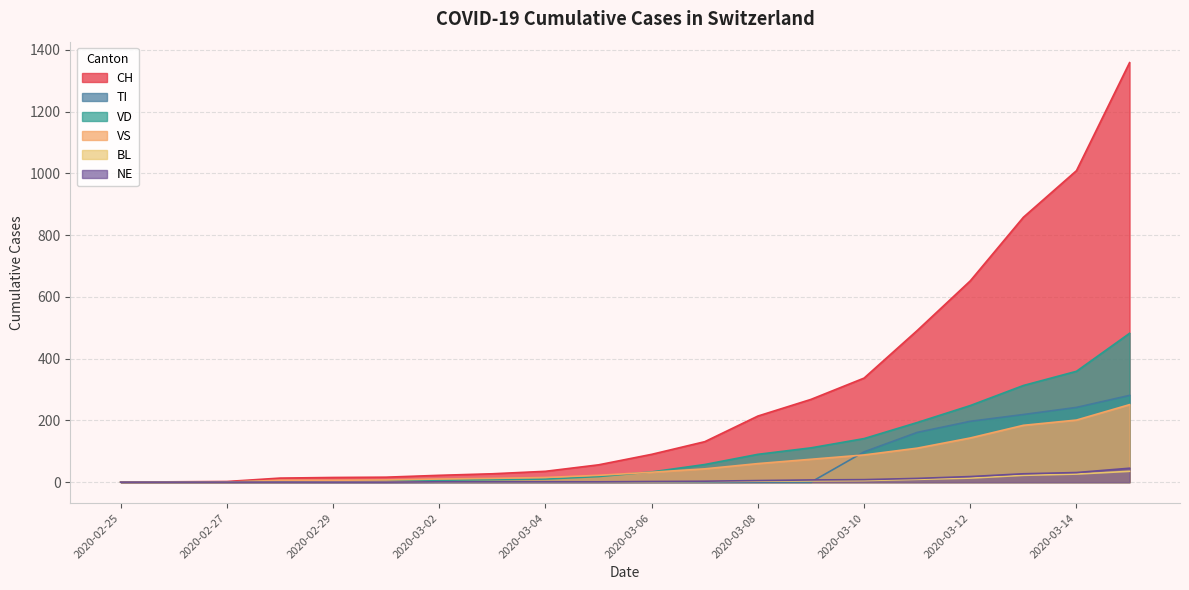

Is the value of VD at 2020-03-08 greater than the value of TI at 2020-03-05?

Yes